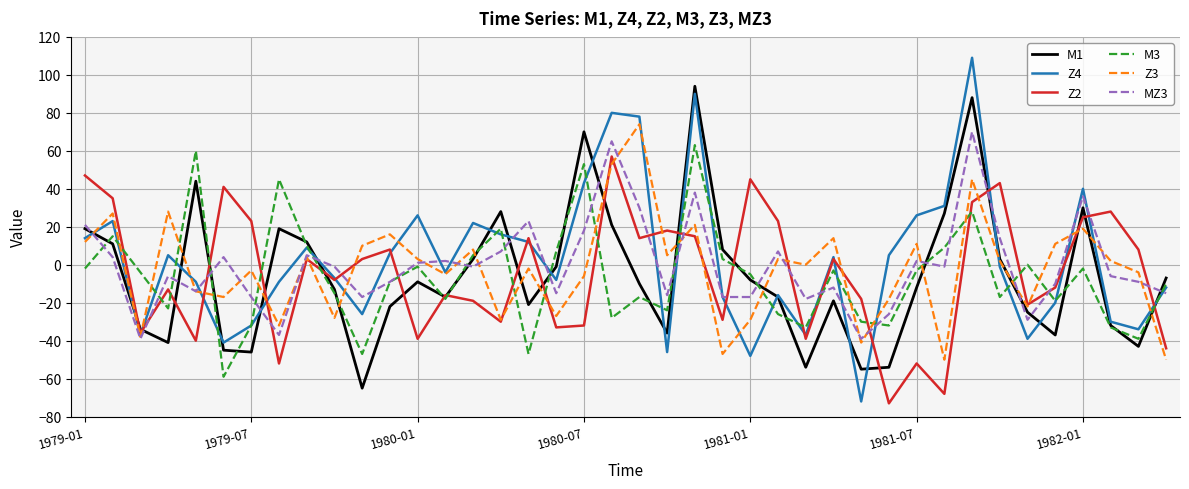

Which series has the largest total across all categories?

Z4